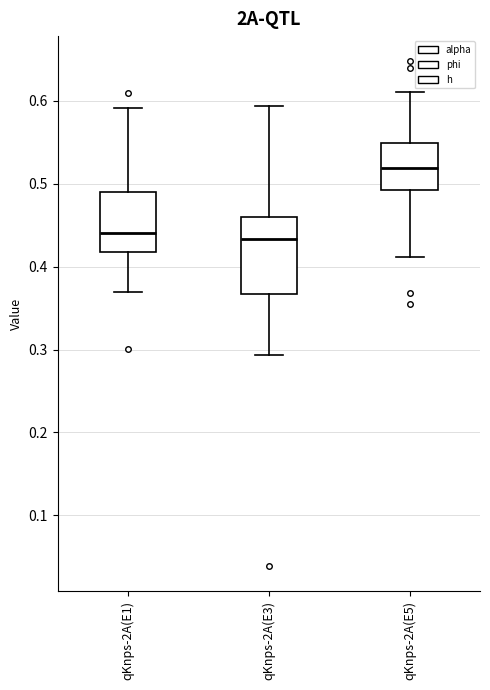

Which box is the tallest, from its lower edge to its upper edge?

qKnps-2A(E3)